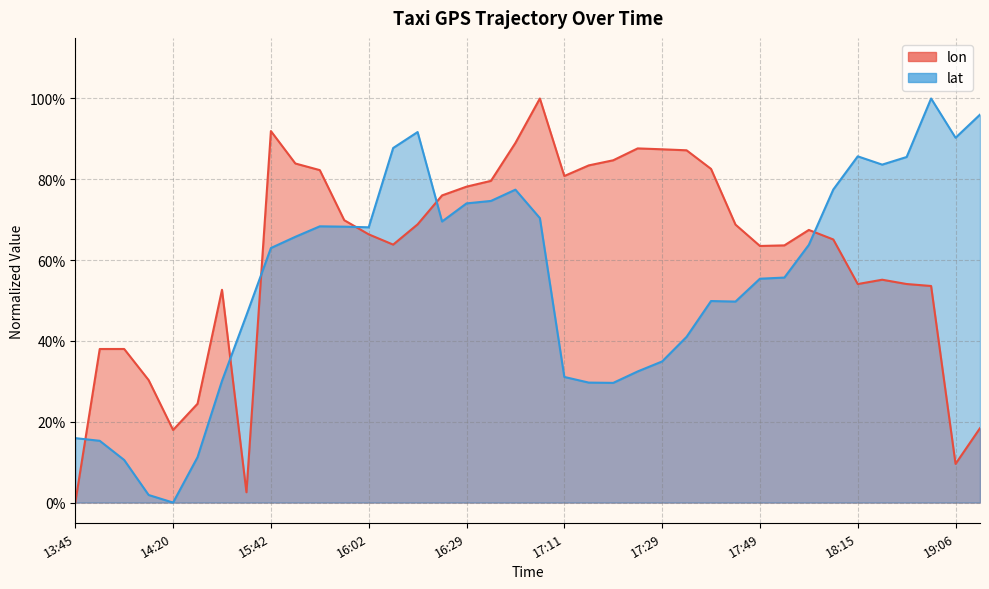

At which label does lon reach its minimum?

13:45